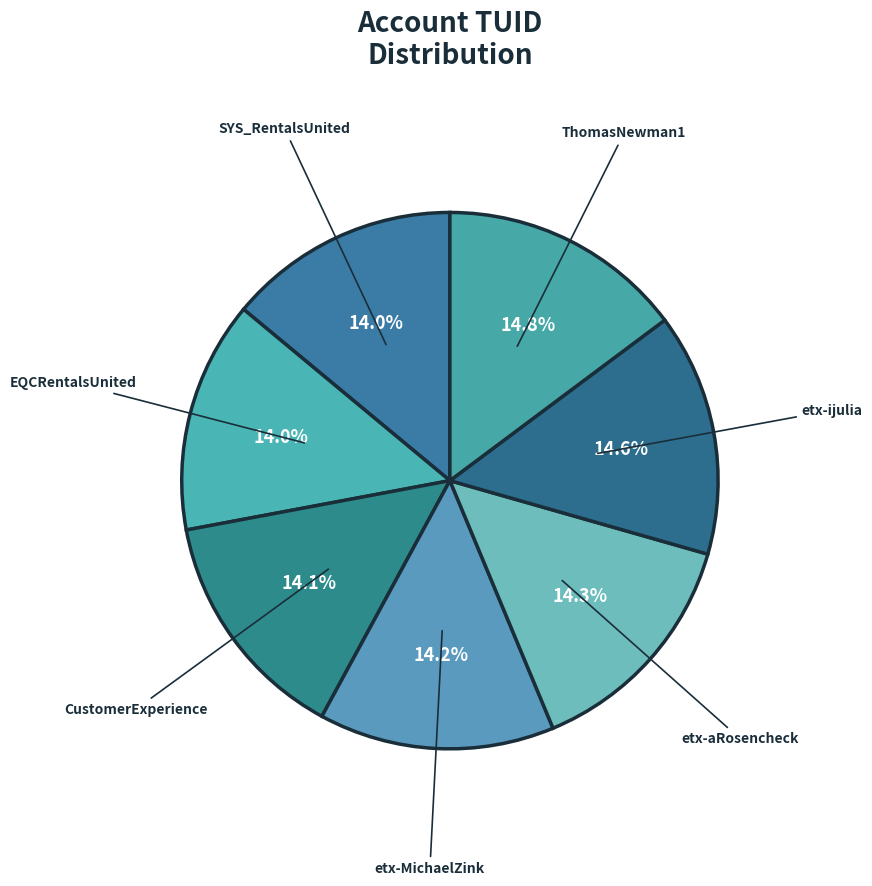

To the nearest percent, what is the difference between the largest and smallest slice percentages?

1%